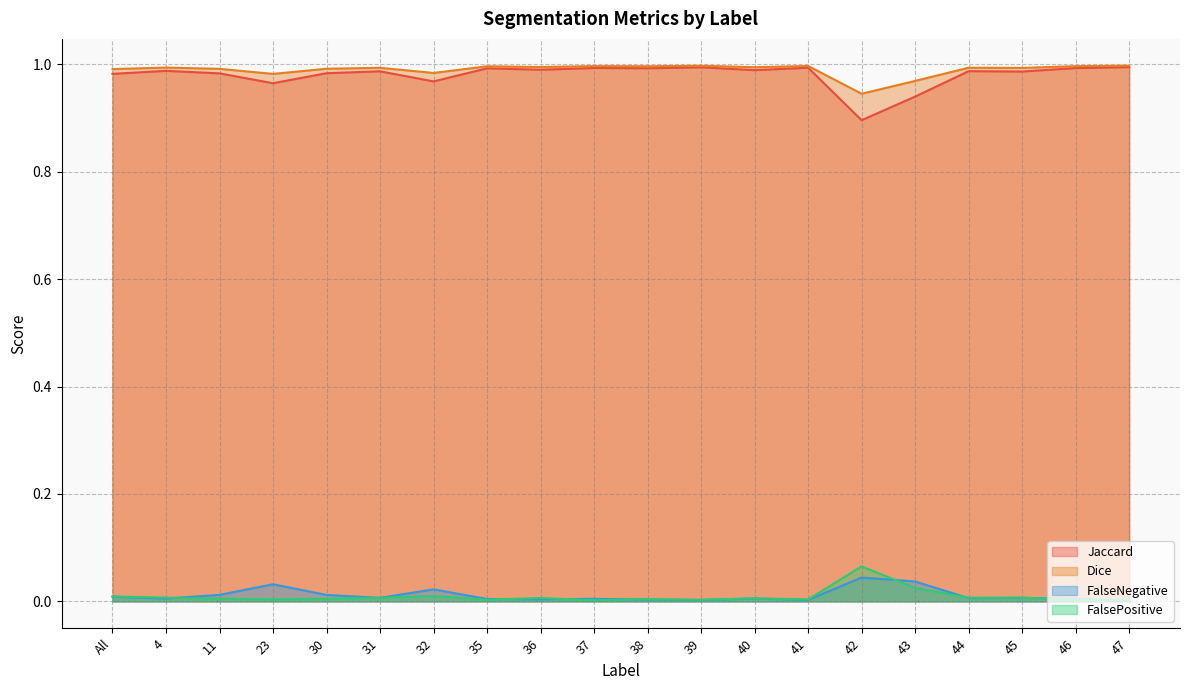

What is the average value of the Jaccard series?

1.0